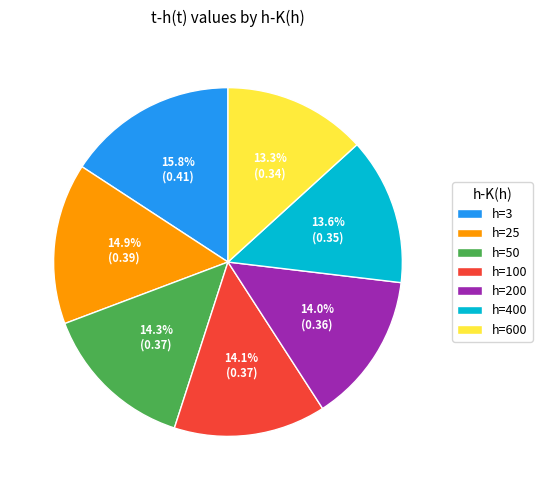

What is the largest slice in the pie chart?

h=3